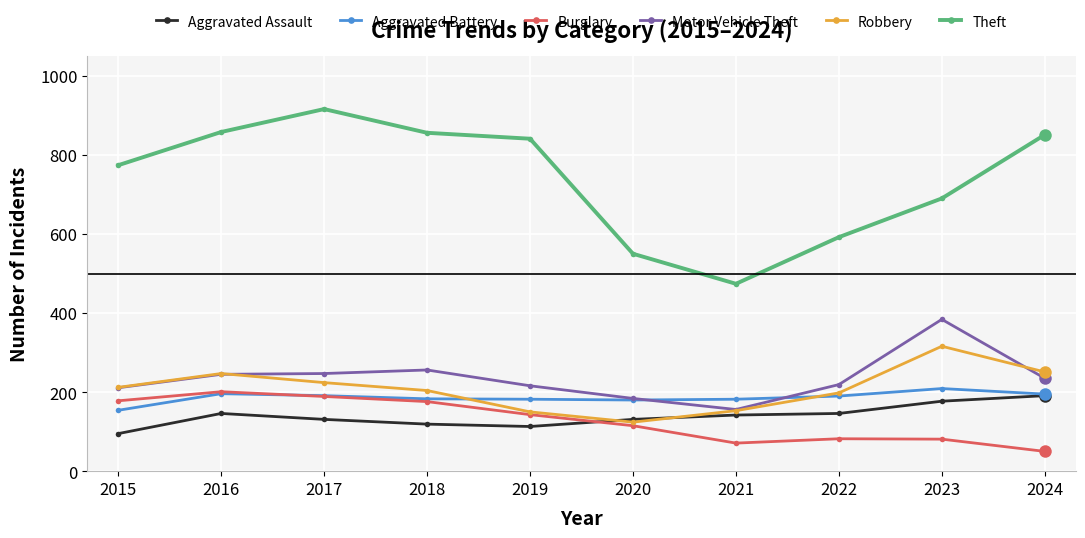

In Robbery, how many points are lower than both neighbors (excluding endpoints)?

1